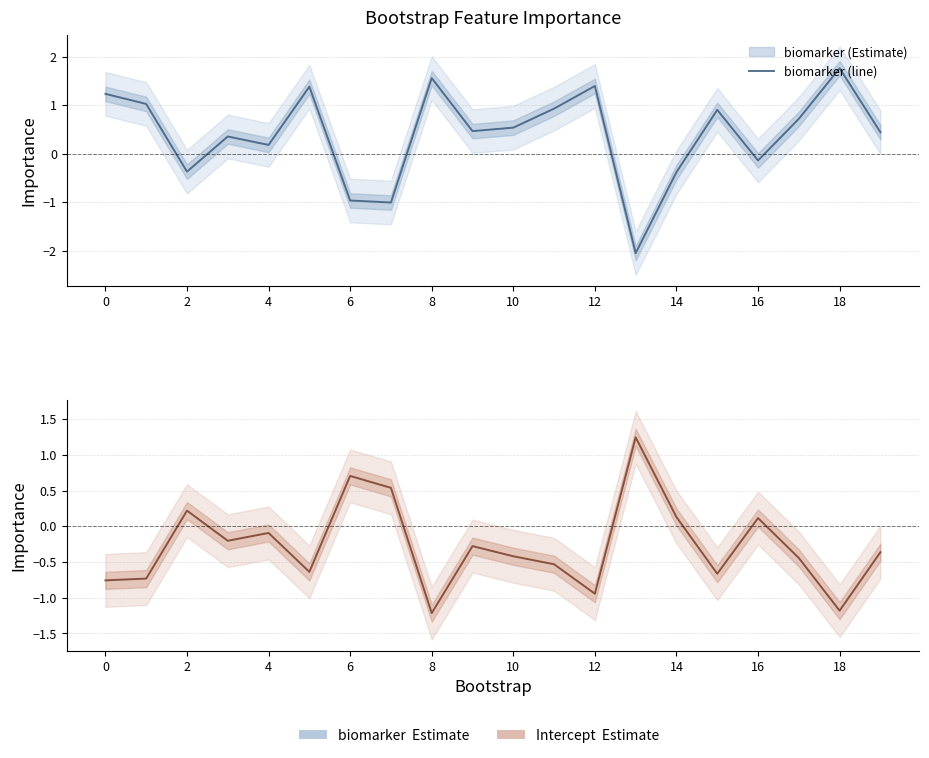

What is the greatest value displayed?

1.8